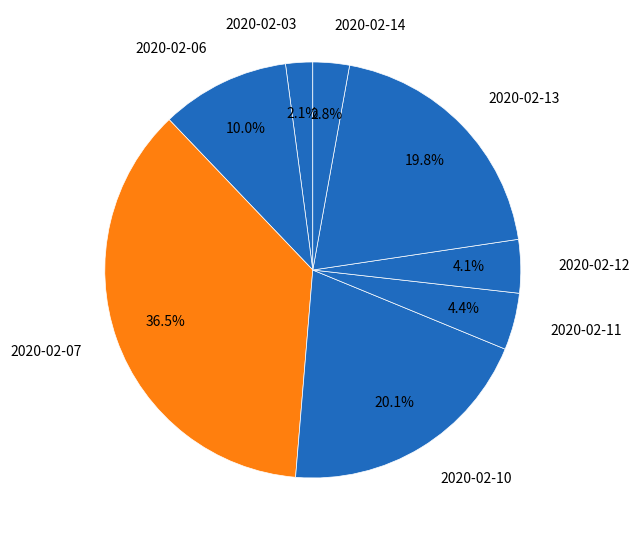

Is 2020-02-14 the majority of the pie?

No